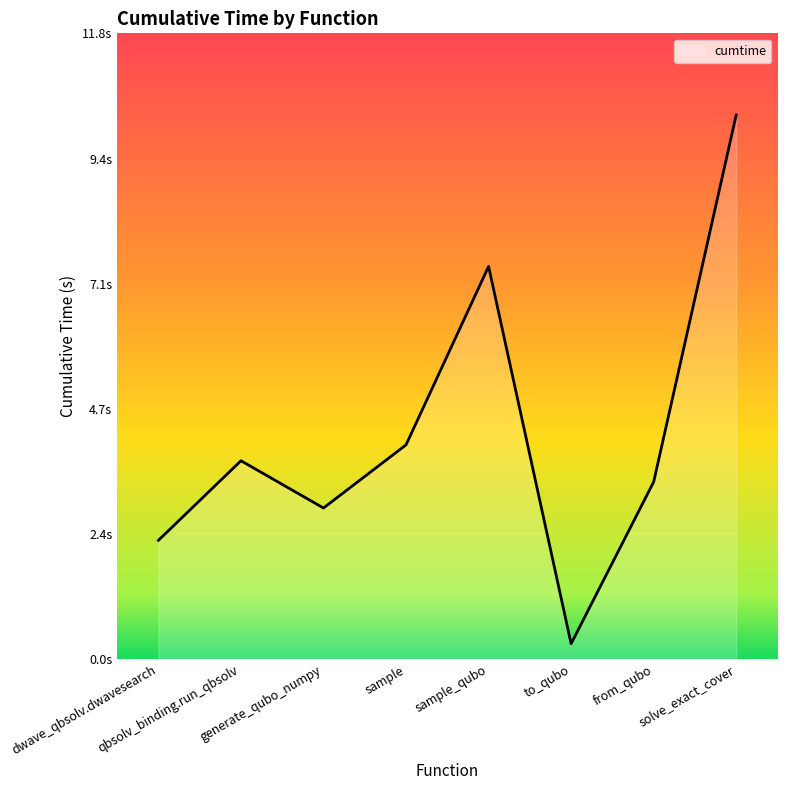

How many points are lower than both their immediate neighbors (excluding endpoints)?

2